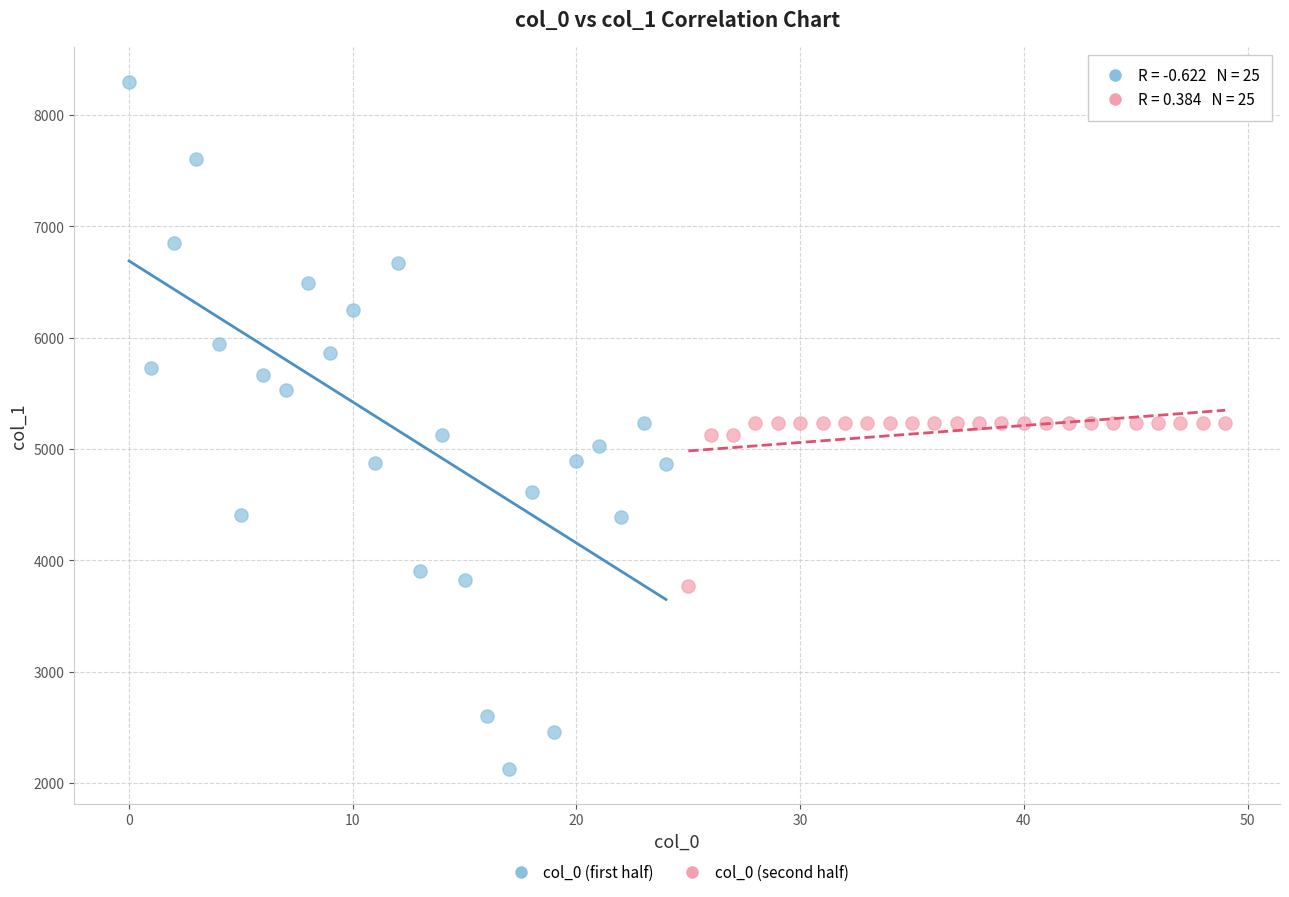

Which series reaches the maximum Y coordinate?

col_0 (first half)